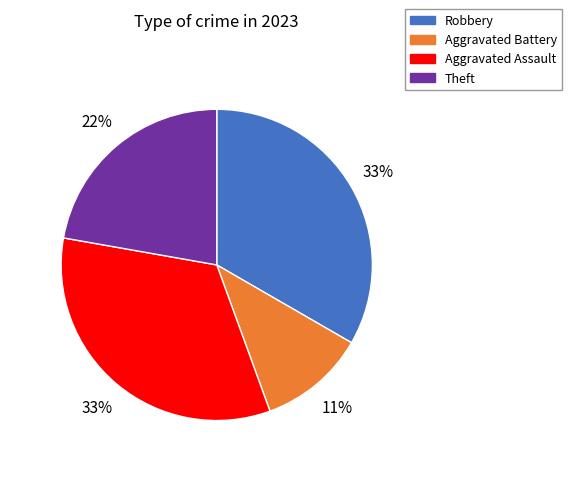

To the nearest percent, what is the combined percentage of Robbery and Aggravated Battery?

44%